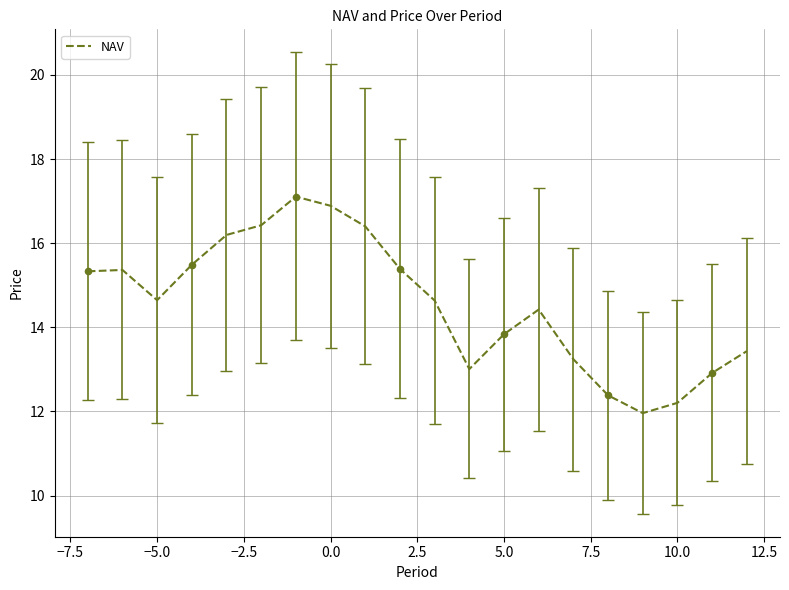

What is the minimum value shown in the chart?

12.0